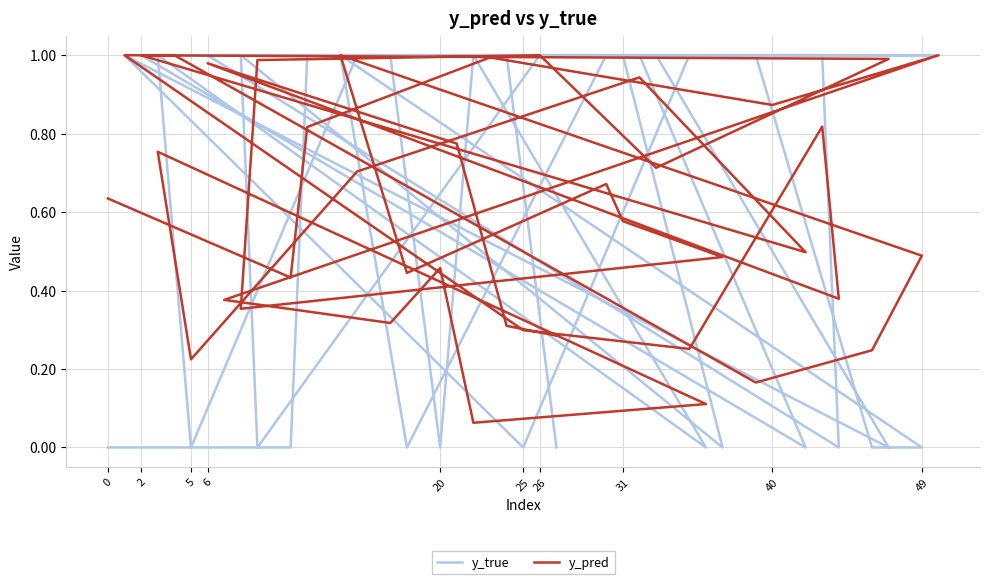

Which series ends up on top after the final intersection of y_true and y_pred?

y_pred